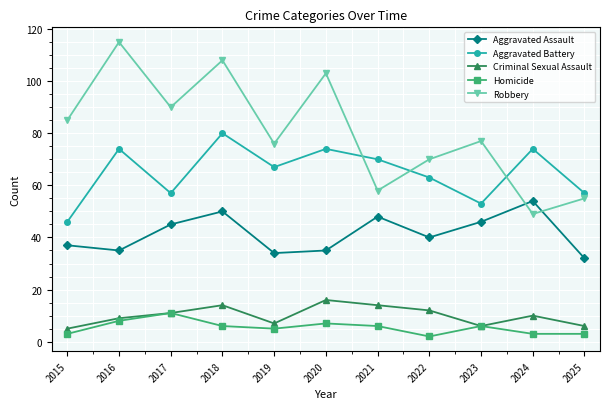

Which series has the largest range (max minus min)?

Robbery